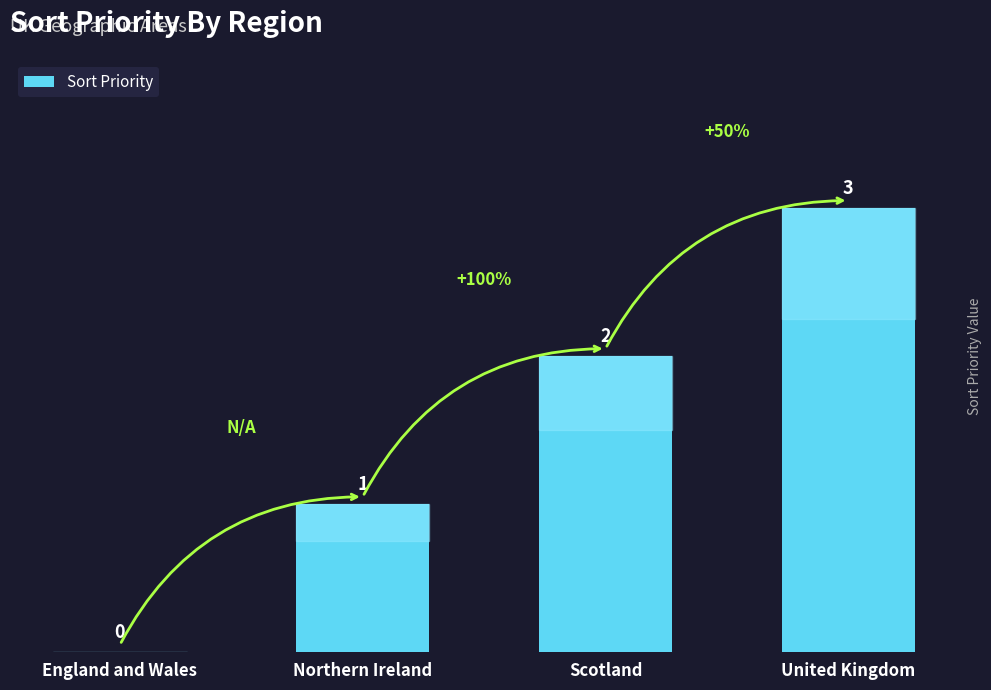

True or false: the data shows 1 at Northern Ireland.

True